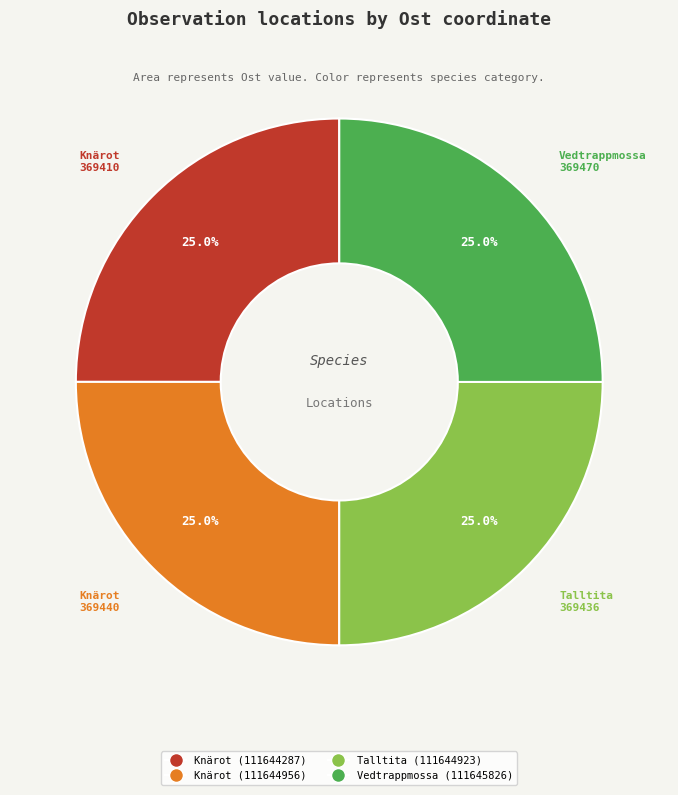

How many slices are in this pie chart?

4